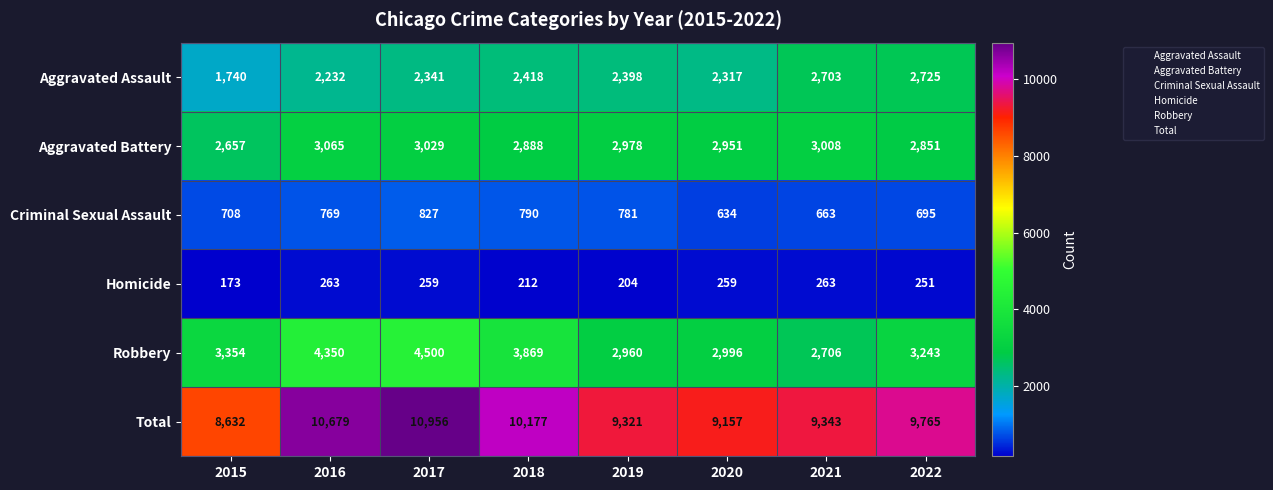

Rank the series by their maximum value, from highest to lowest.

Total, Robbery, Aggravated Battery, Aggravated Assault, Criminal Sexual Assault, Homicide